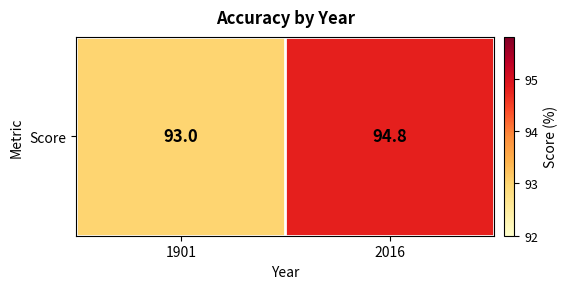

Is it true that the value at 2016 is 161.8?

False